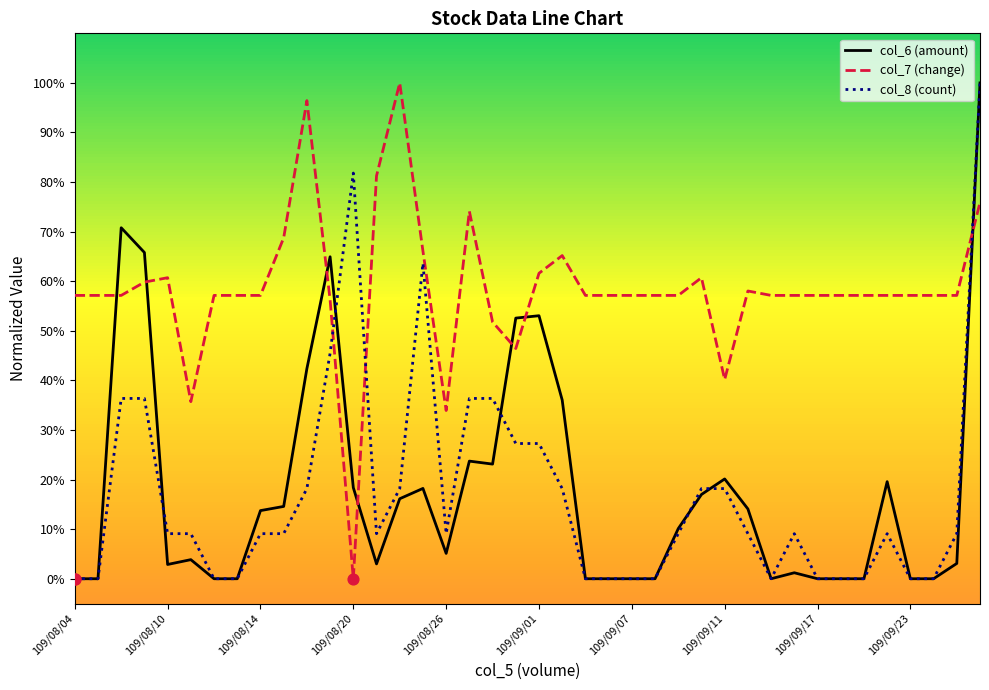

What are all the series names shown in the legend?

col_6 (amount), col_7 (change), col_8 (count)